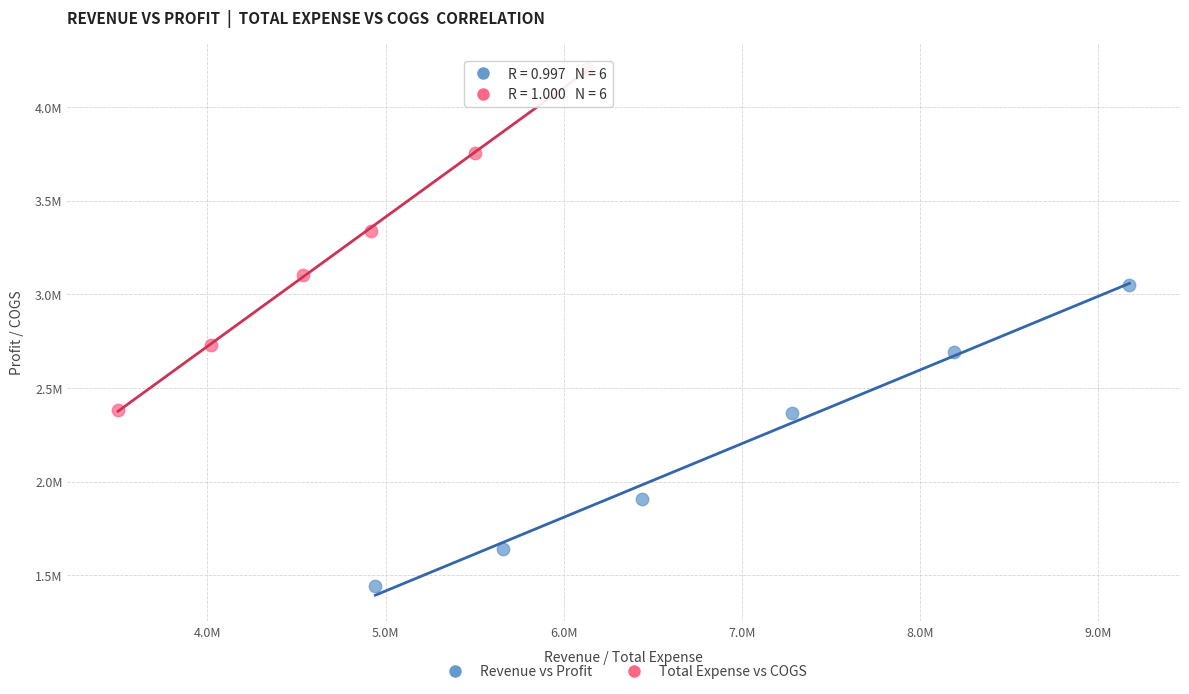

What are all the series names shown in the legend?

Revenue vs Profit, Total Expense vs COGS